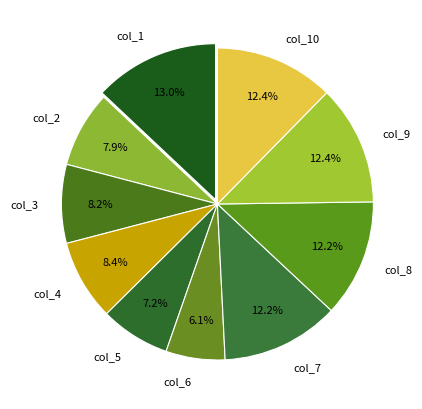

To the nearest percent, what percentage of the pie is col_8?

12%